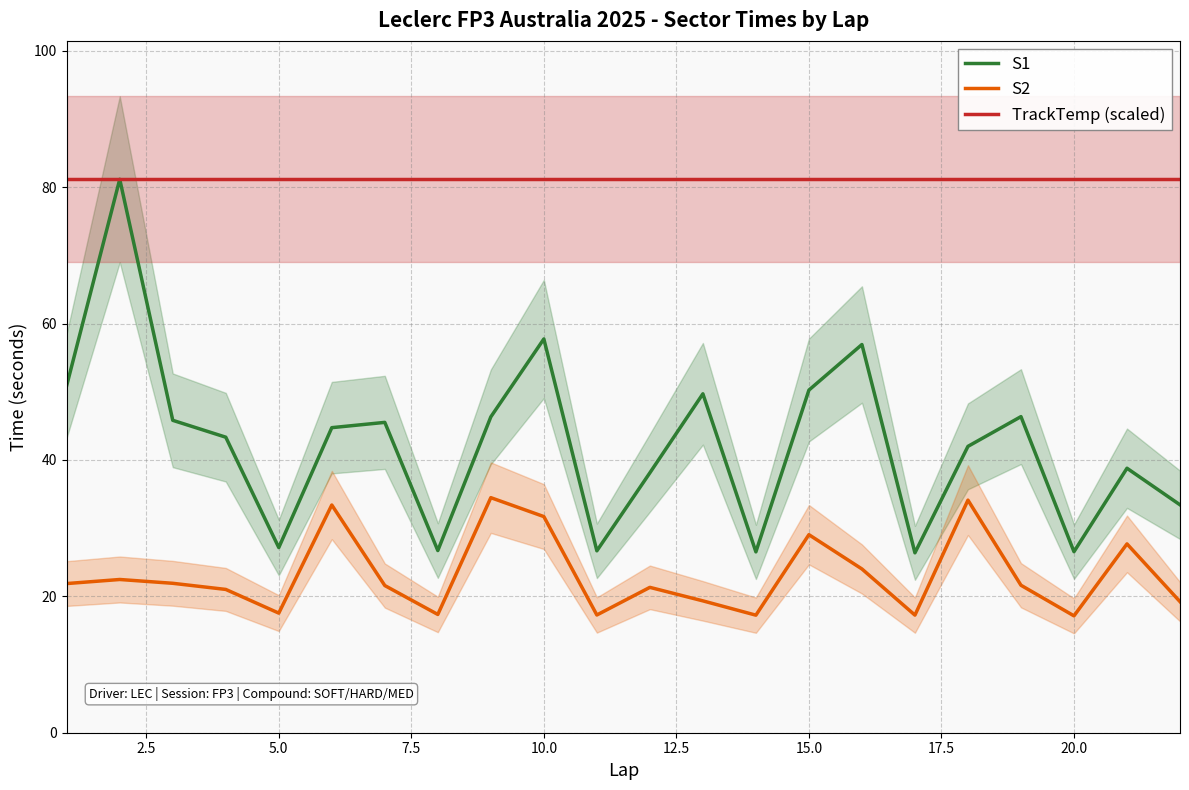

What is the sum of all S1 values?

931.2